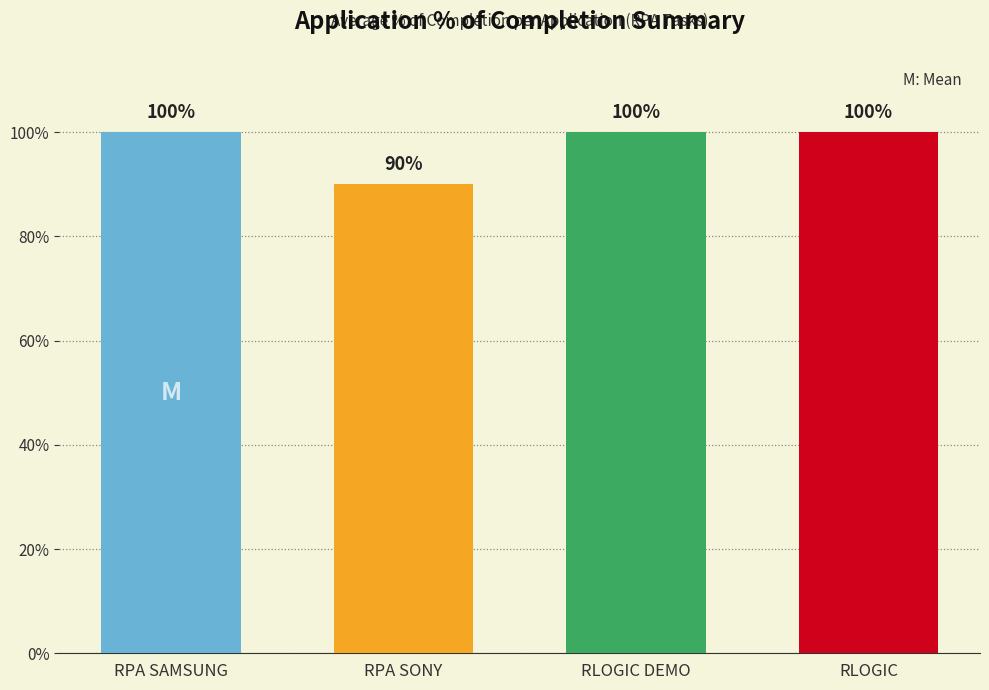

Does the chart contain any negative values?

No